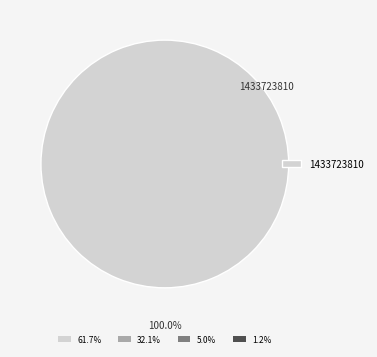

Does any single category account for the majority?

Yes